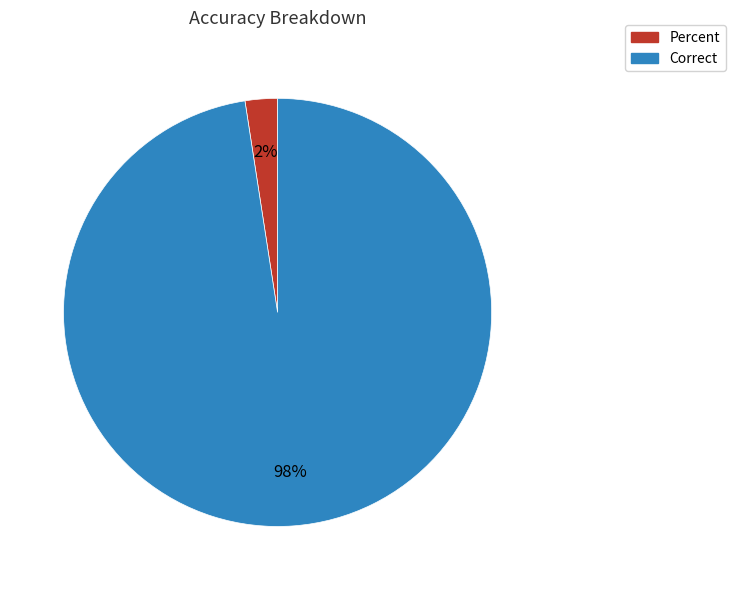

The Correct slice represents 98% of the pie. True or false?

True